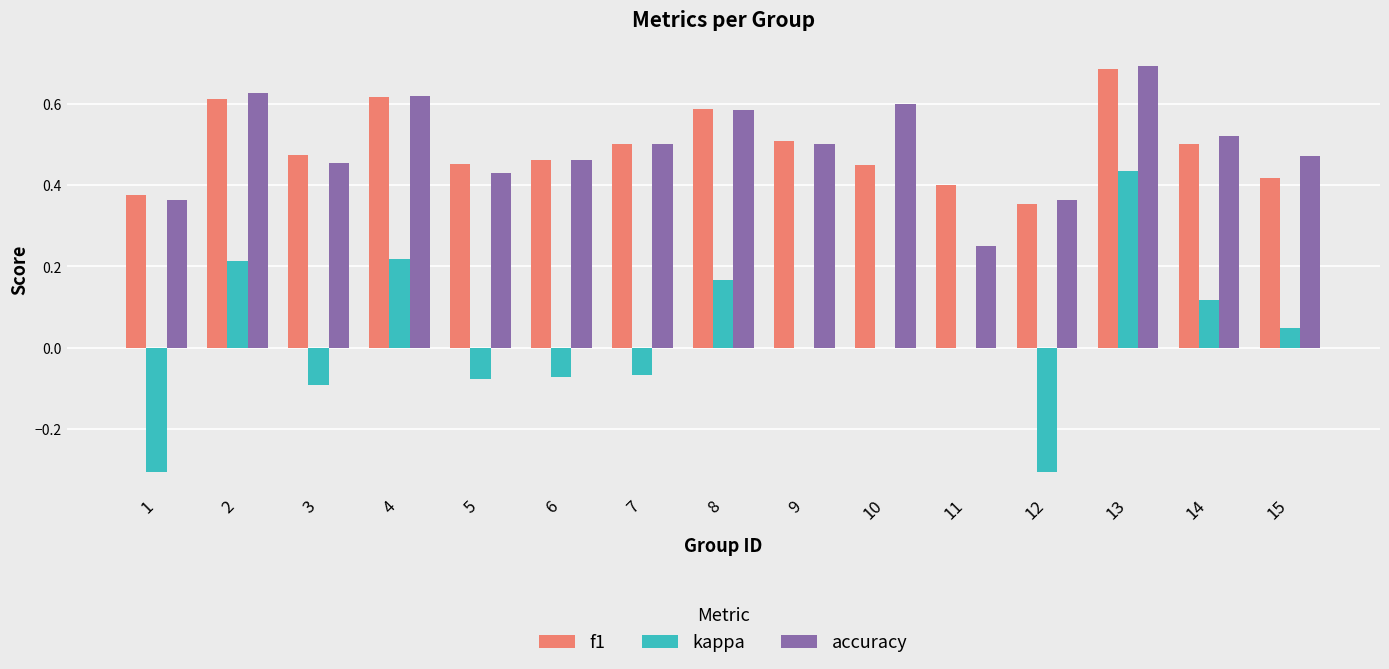

Count the number of data series in this chart.

3